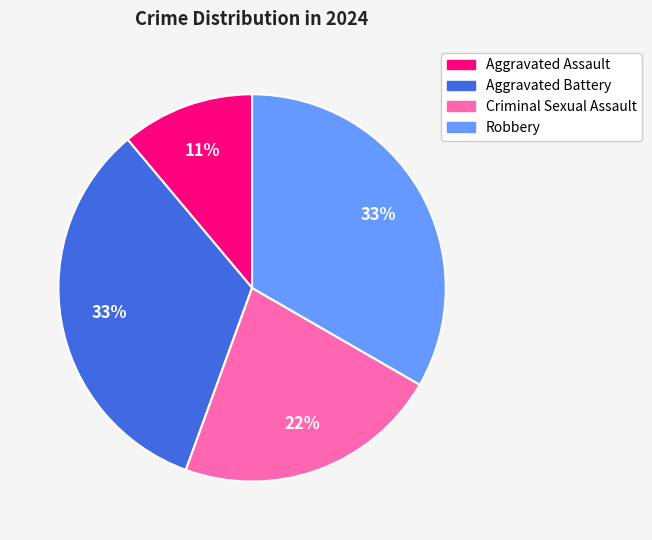

To the nearest percent, what is the difference between the largest and smallest slice percentages?

22%